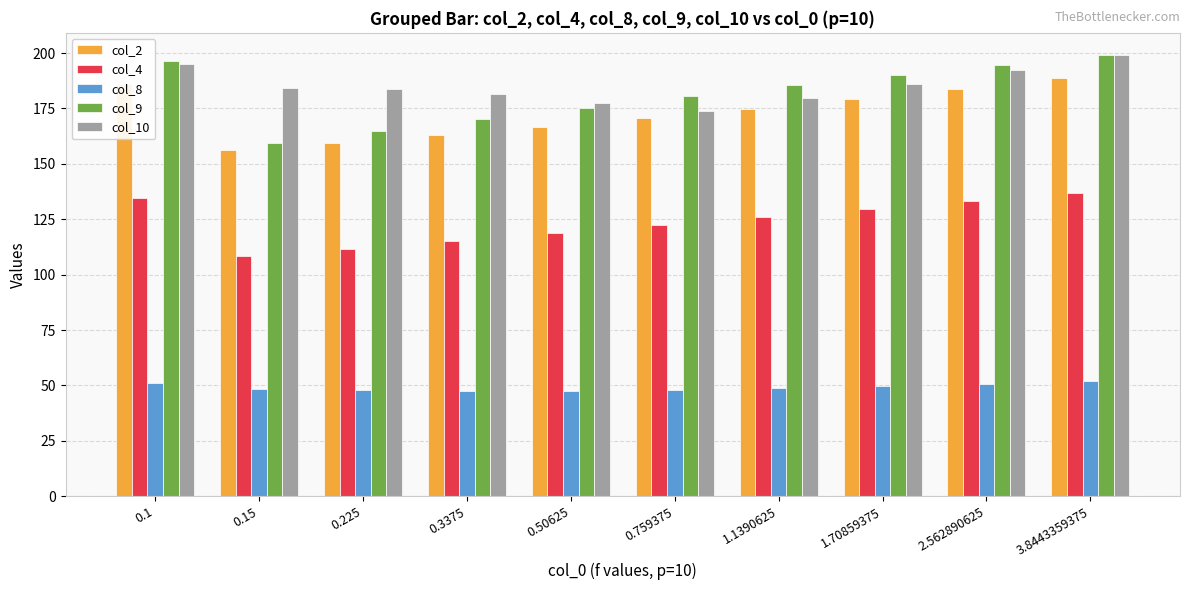

The value of col_10 at 0.759375 is 173.8. True or false?

True